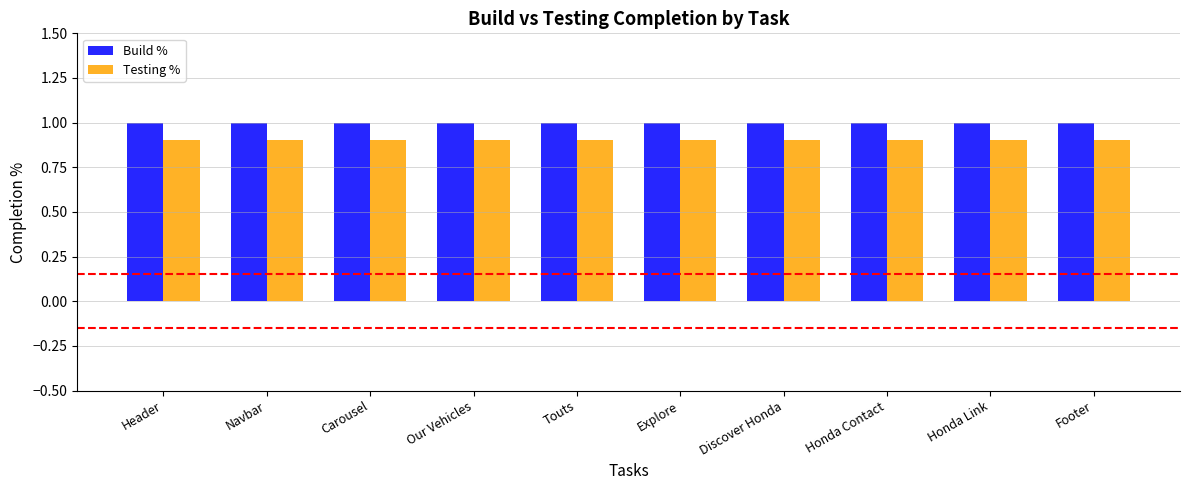

What is the total value across all series at Discover Honda?

1.9